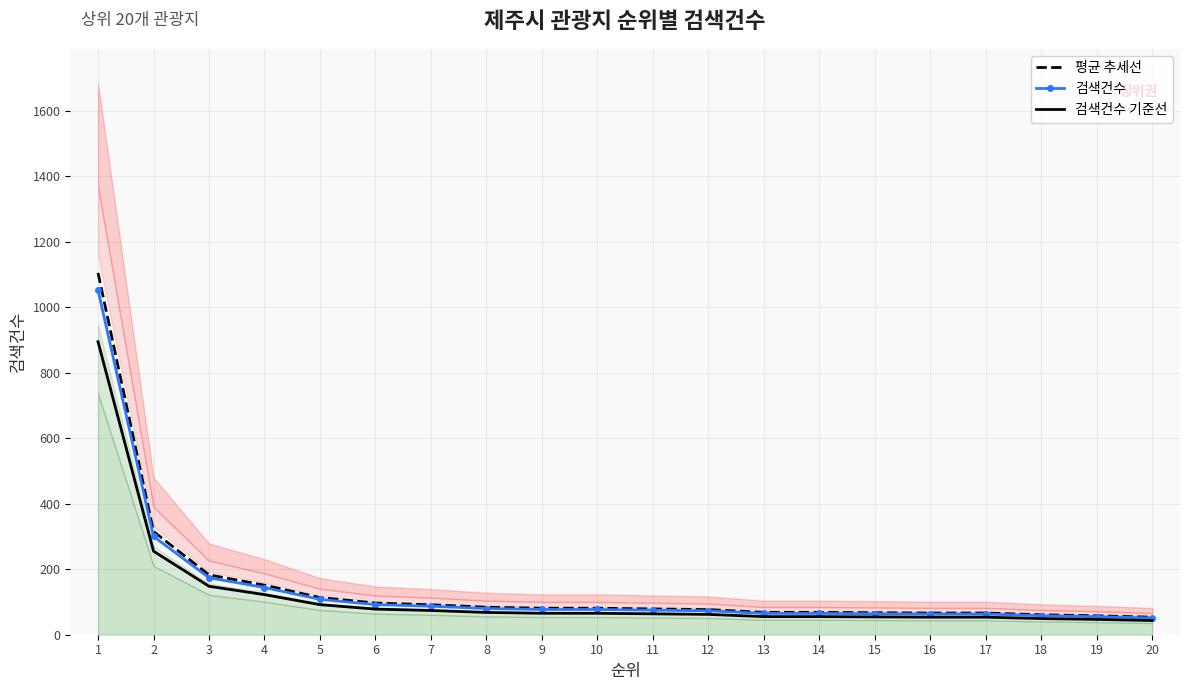

What are all the series names shown in the legend?

평균 추세선, 검색건수, 검색건수 기준선